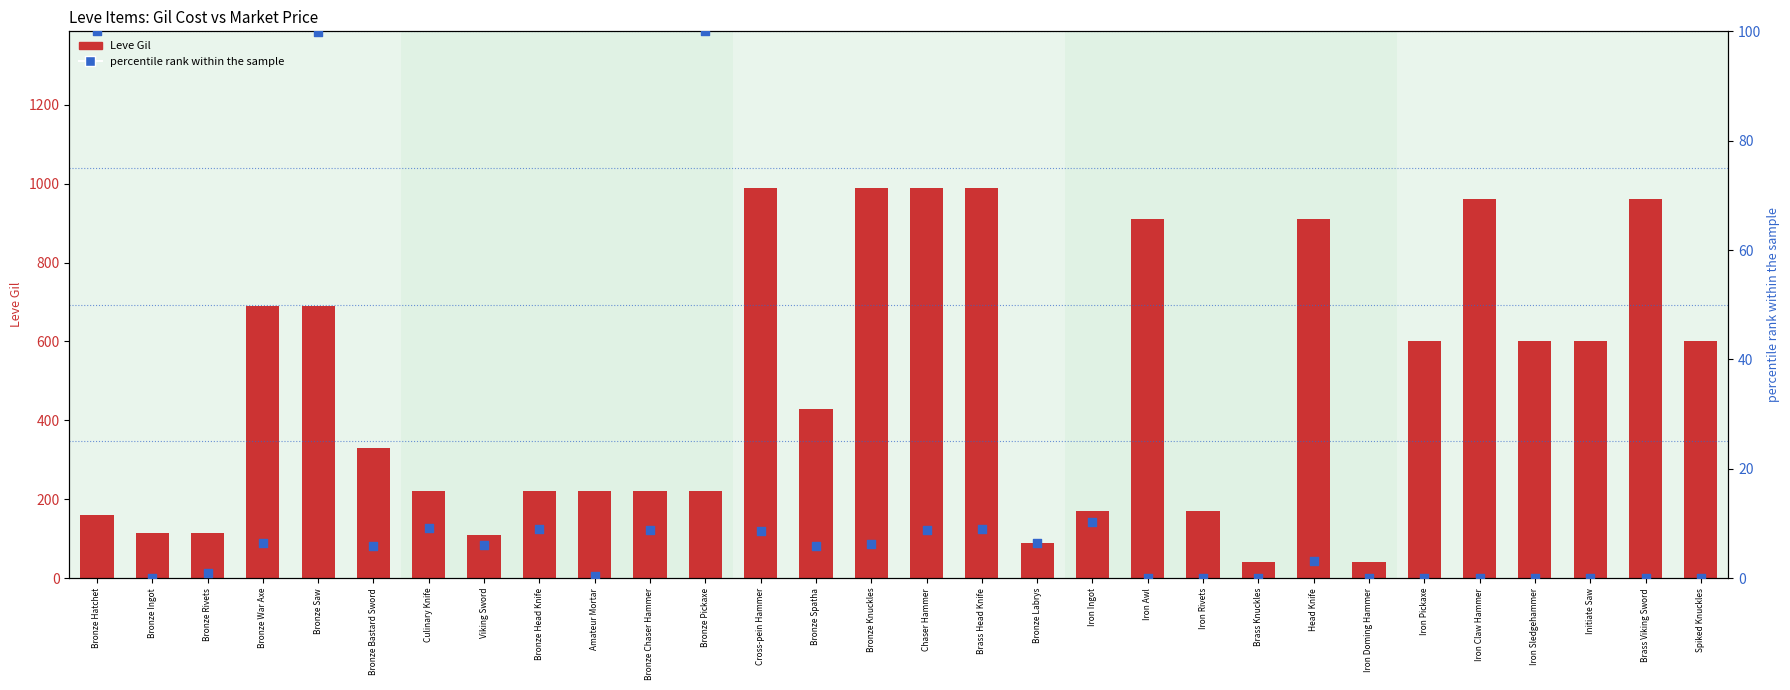

Which series reaches the minimum Y coordinate?

percentile rank within the sample